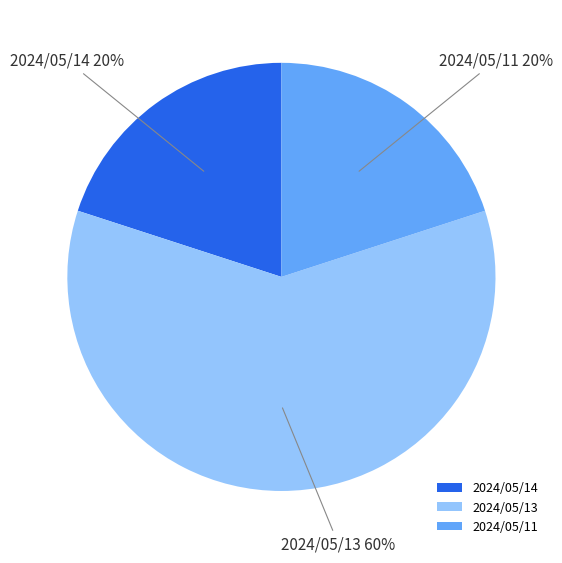

Is the sum of 2024/05/13 and 2024/05/14 greater than half?

Yes